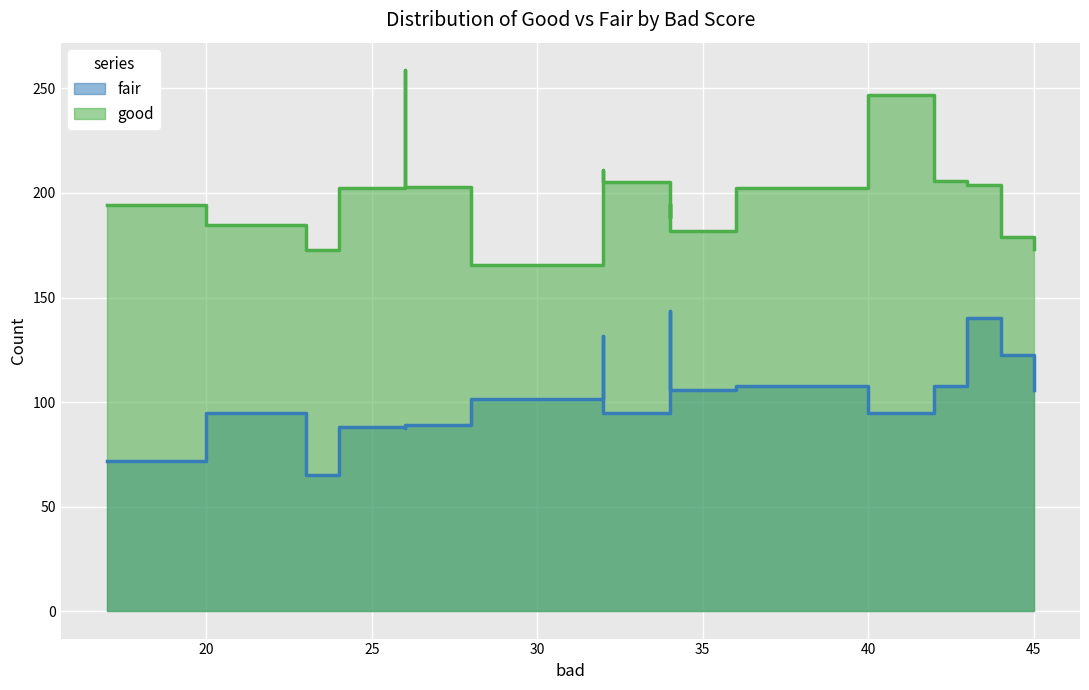

How many lines are shown in the chart?

2